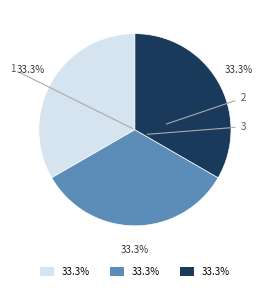

What percentage is NOT represented by 2?

66.7%